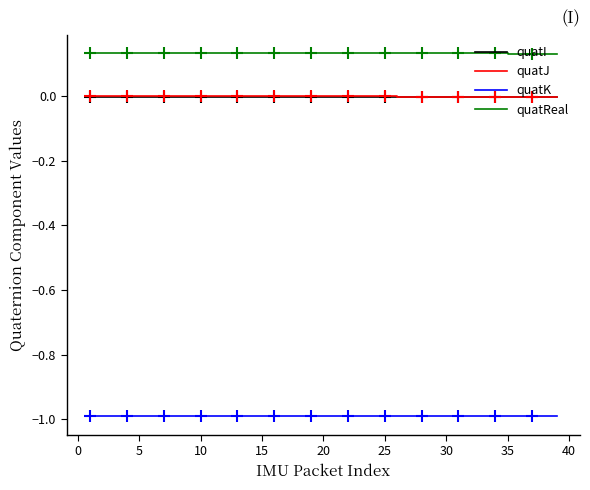

True or false: quatI and quatReal cross at least once.

False